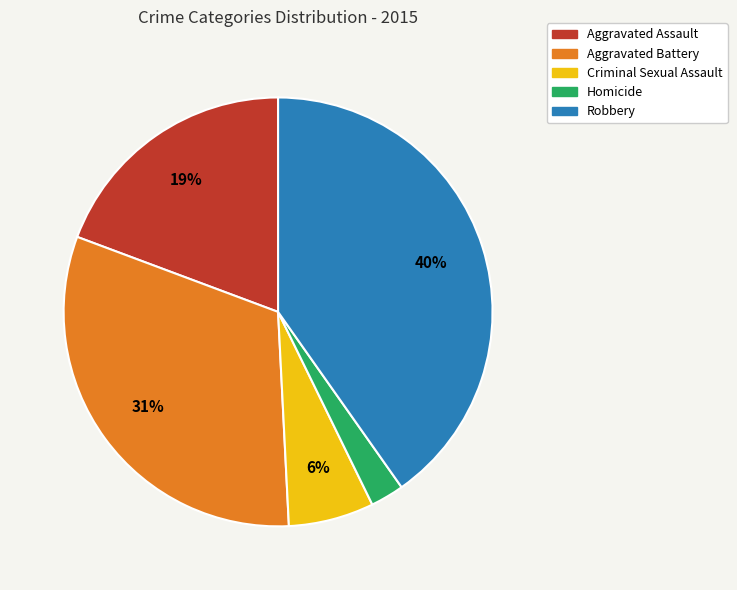

The Aggravated Battery slice represents 31% of the pie. True or false?

True